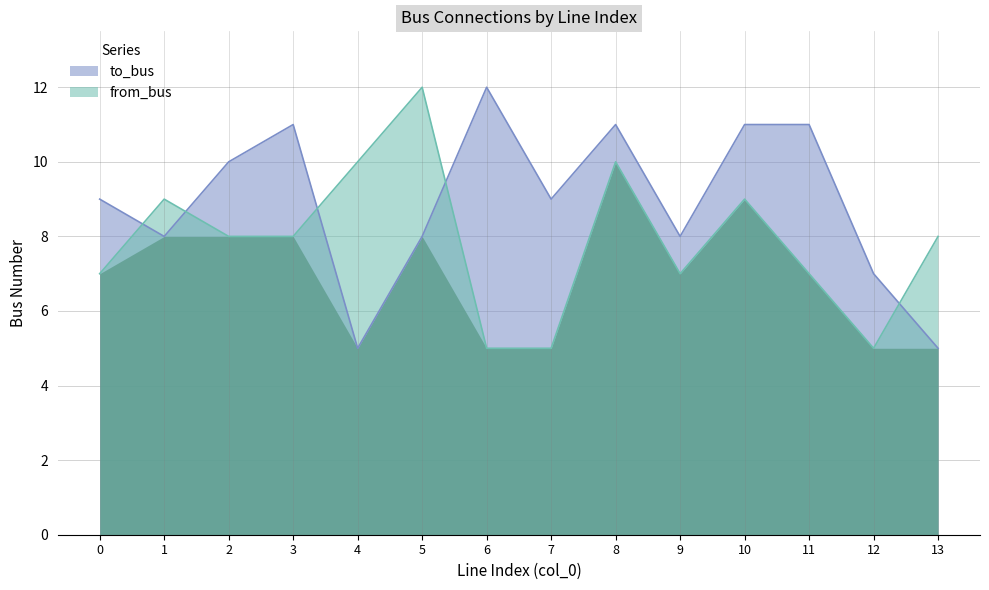

At how many categories does at least one series exceed 9?

8